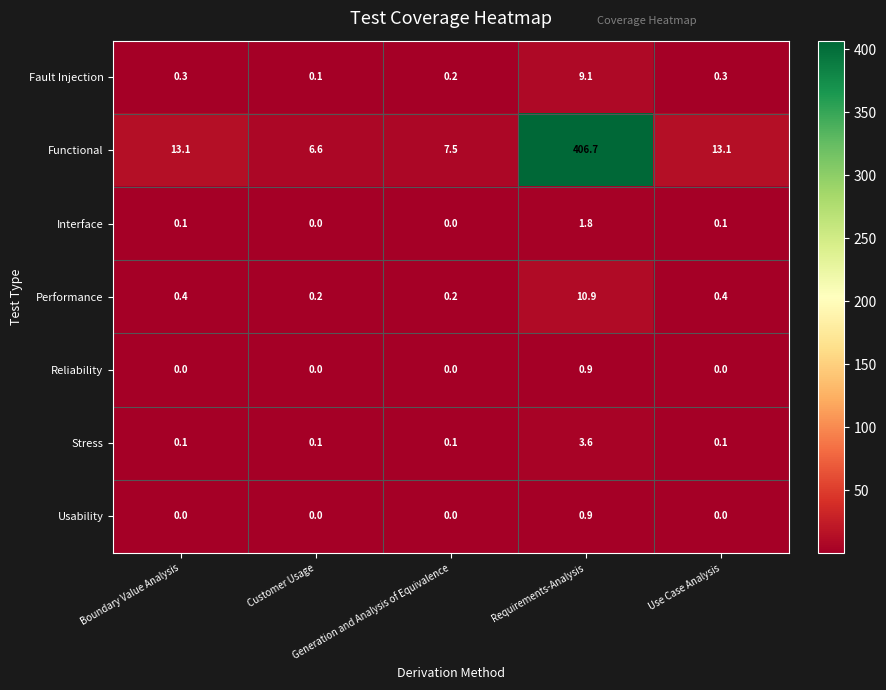

Which series has the largest total across all categories?

Functional